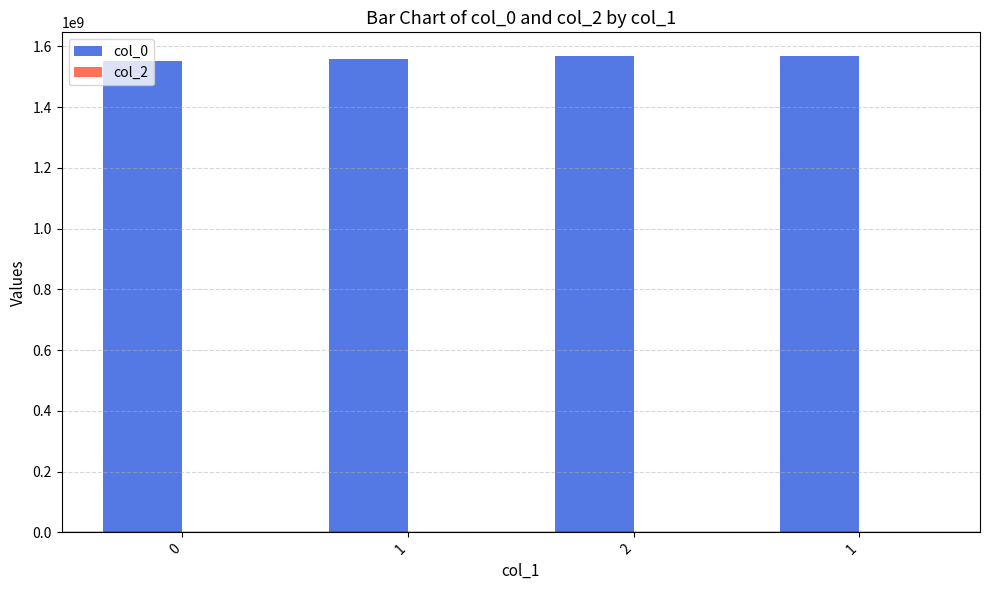

How many series are shown in this chart?

1